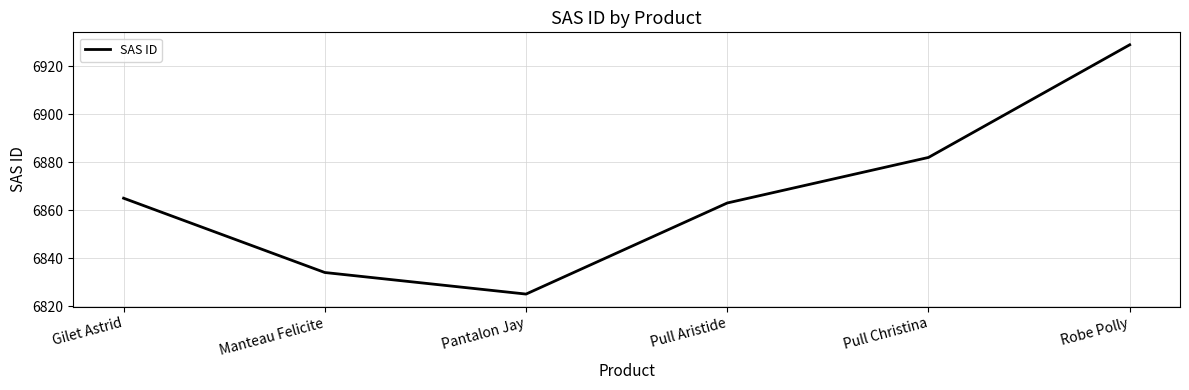

At which label is the value closest to 6877?

Pull Christina